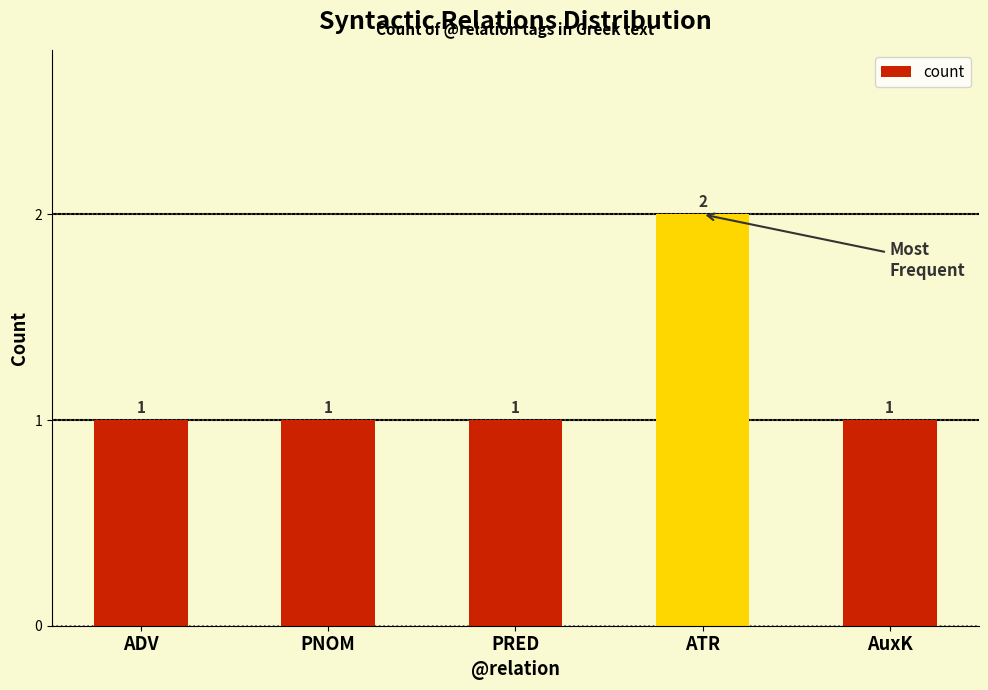

How many data points does each series have?

5